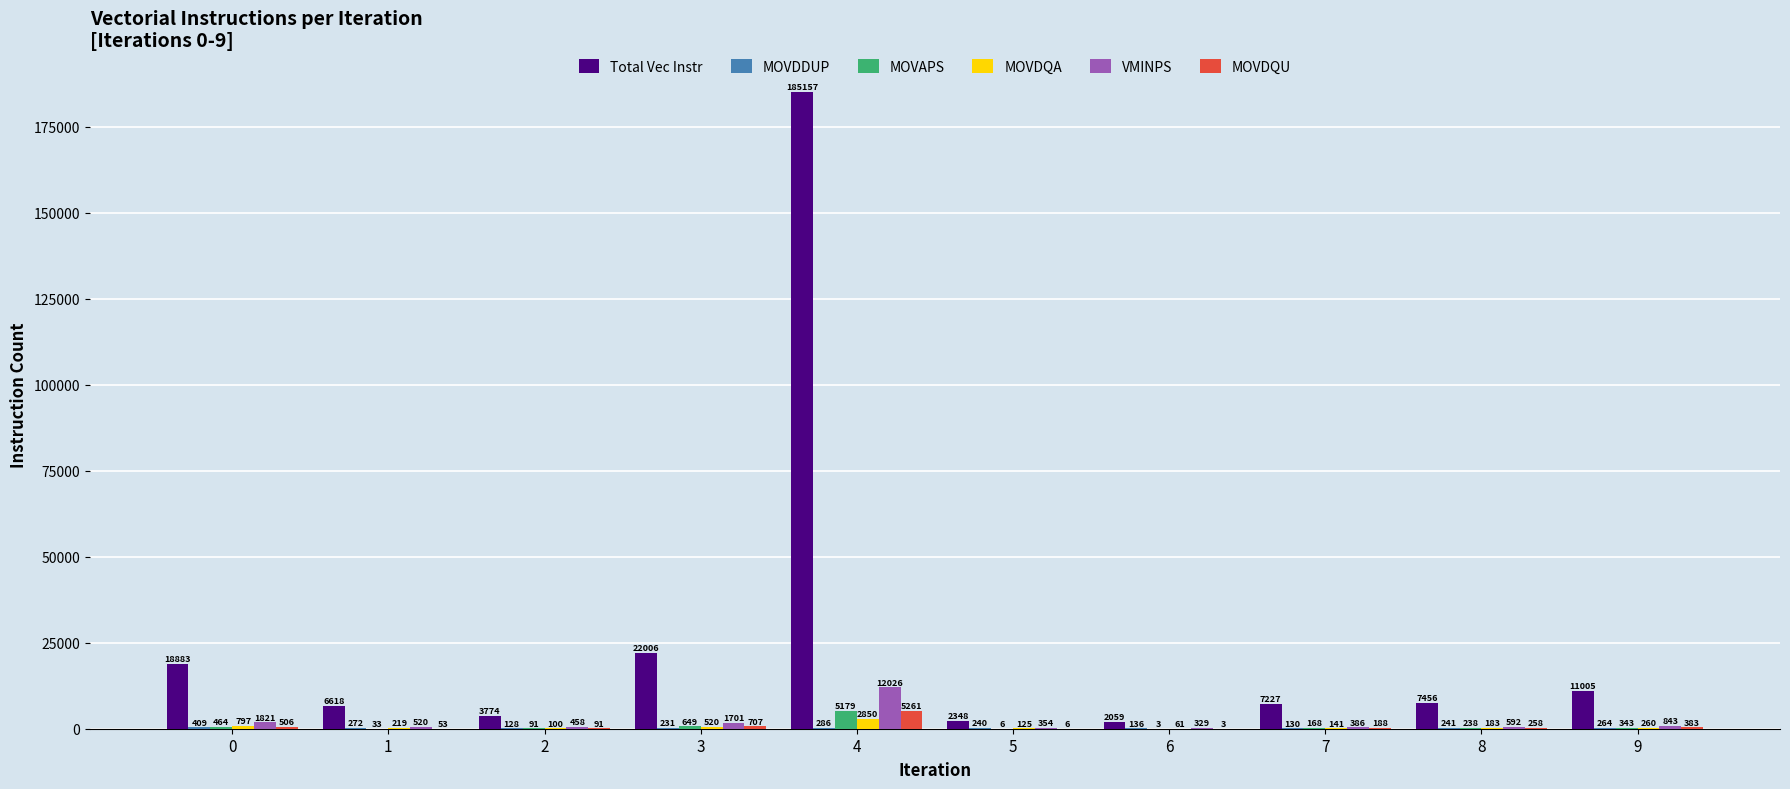

What is the average value of the VMINPS series?

1903